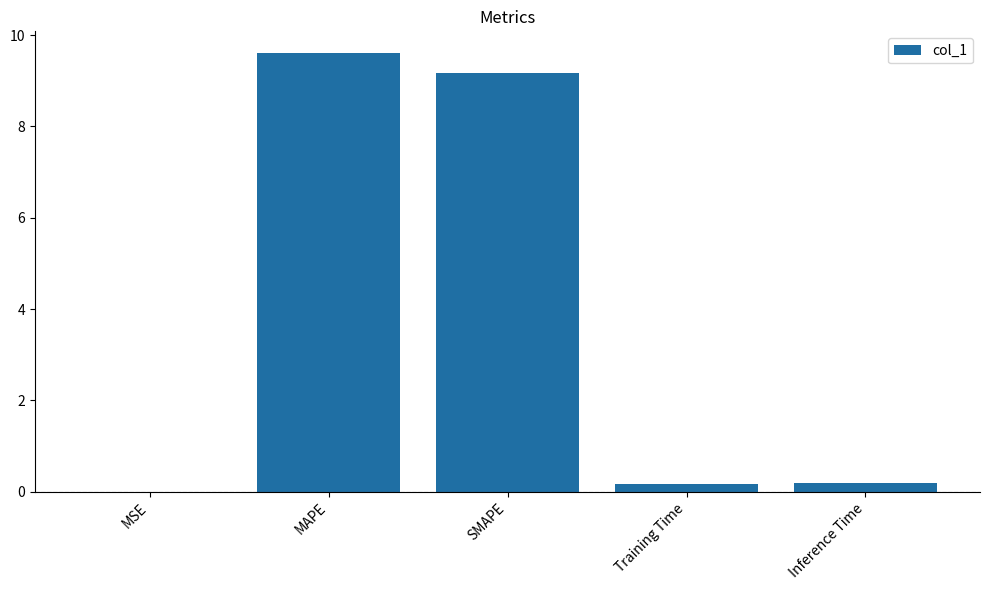

What is the sum of all values?

19.1